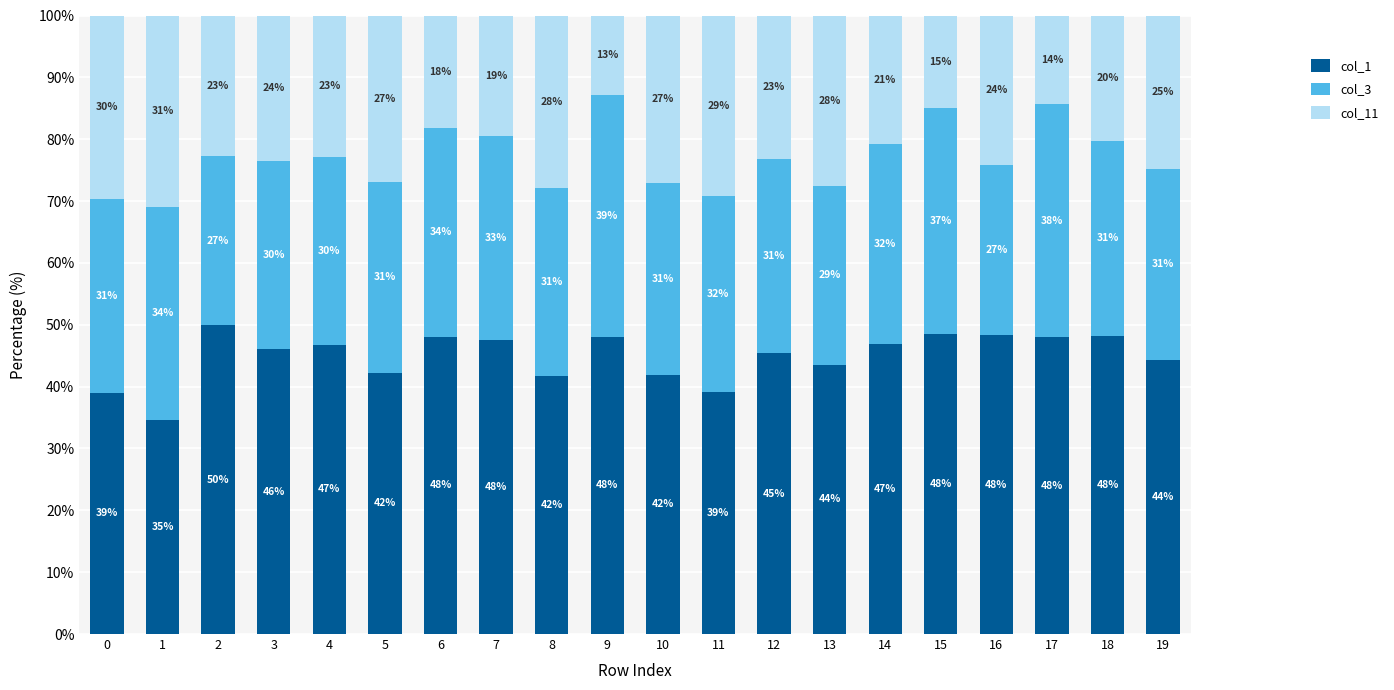

The col_1 series shows 74.0 at 4. True or false?

False